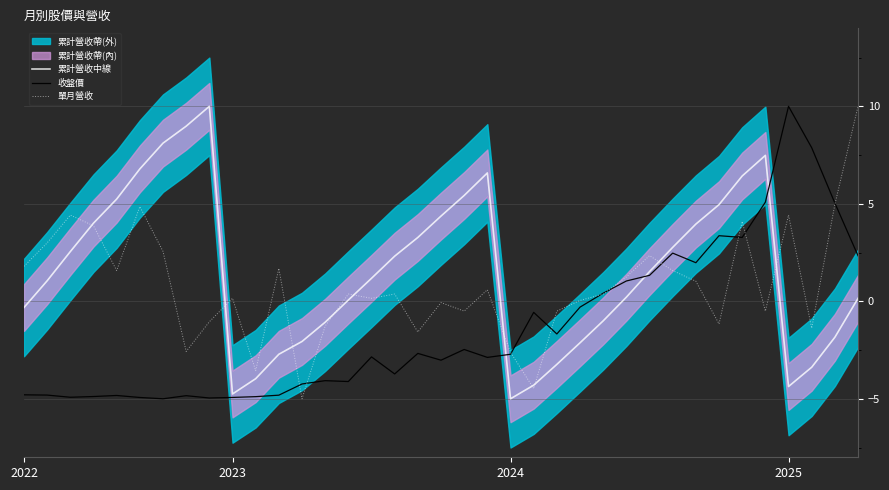

The 收盤價 series shows 2.0 at 31. True or false?

False